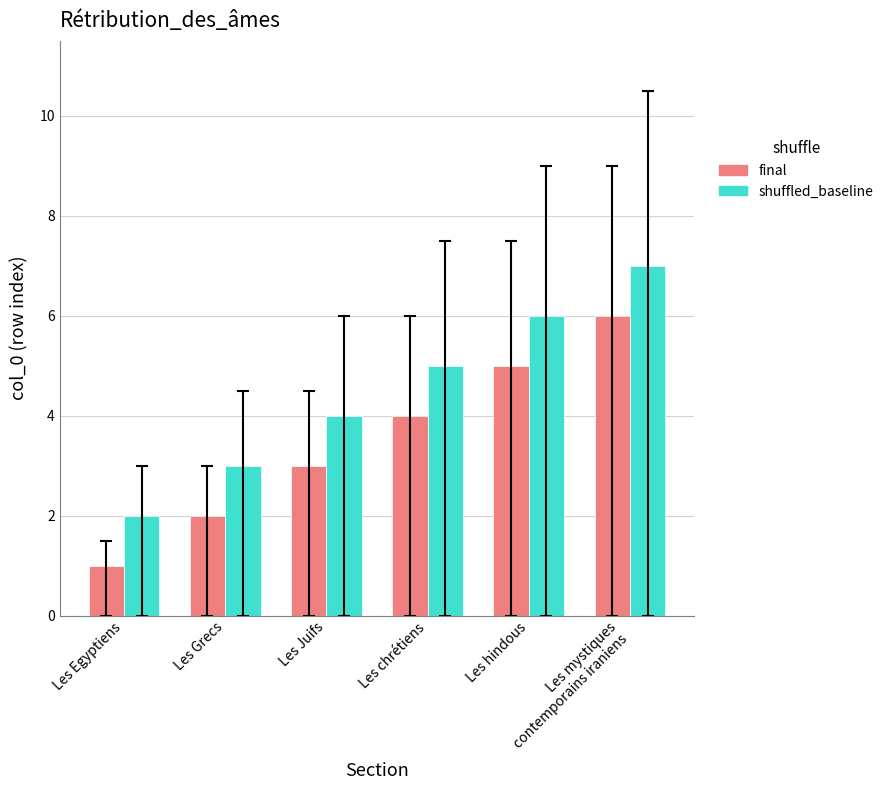

What is the label of the 4th bar from the right?

Les Juifs